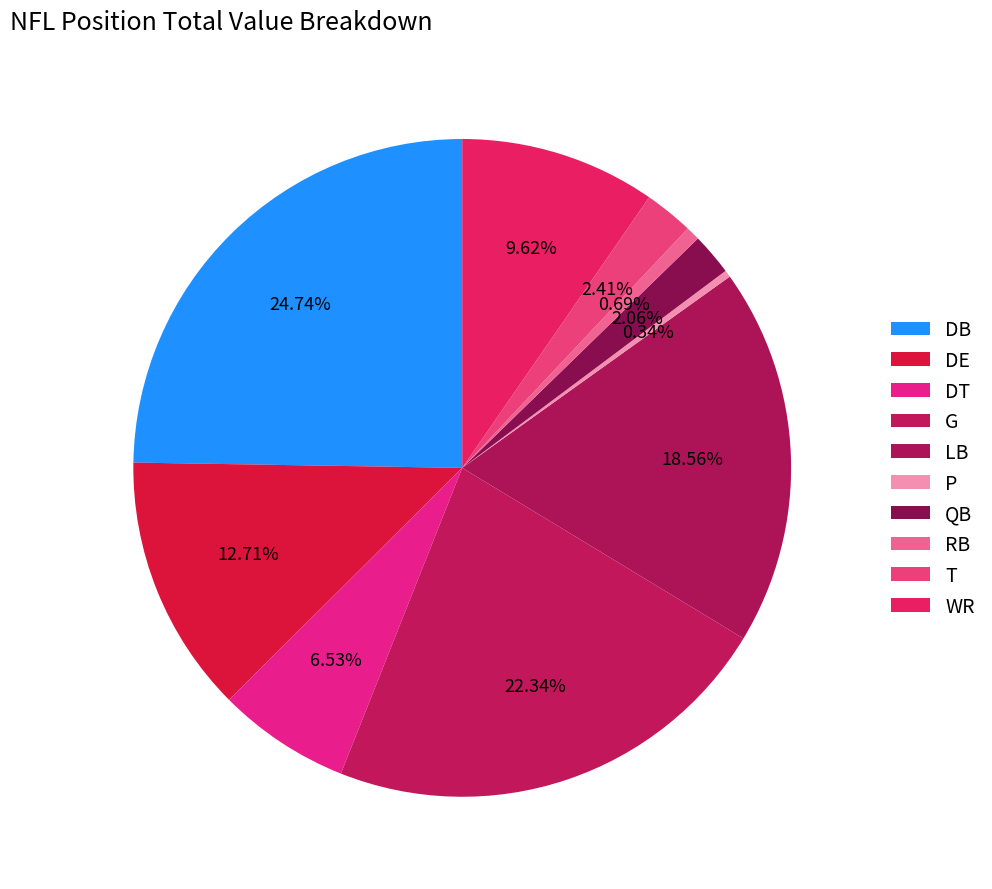

How many segments does this pie chart have?

10